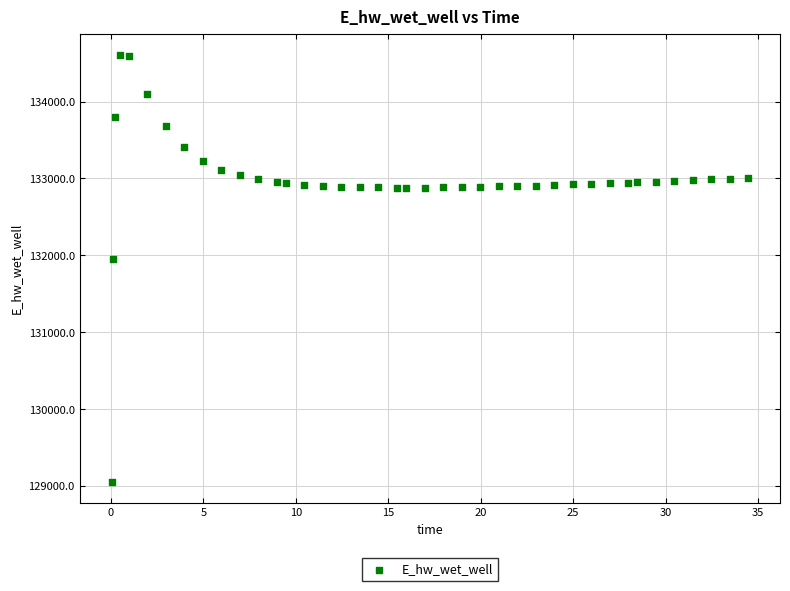

What is the range of X values (max minus min)?

34.4